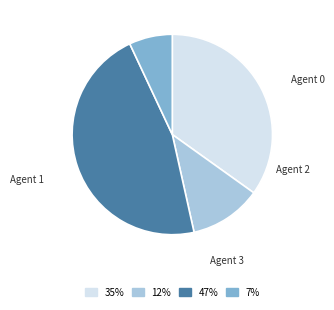

Does any single category account for the majority?

No